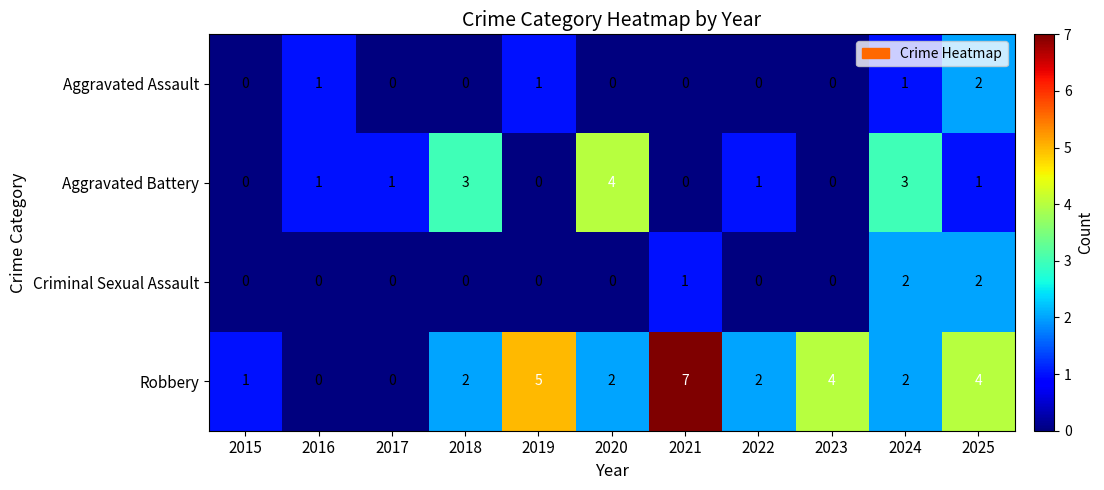

What is the highest value of the Robbery series?

7